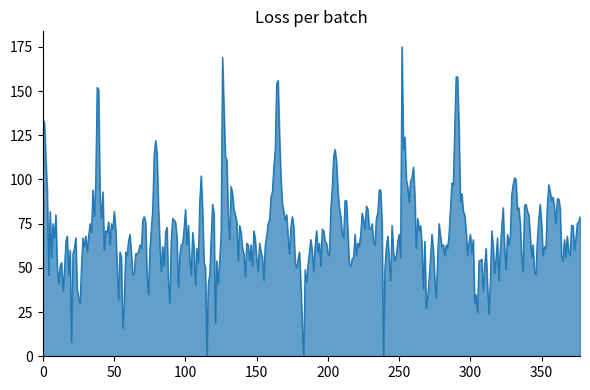

Does the chart display data point markers on the line(s)?

No